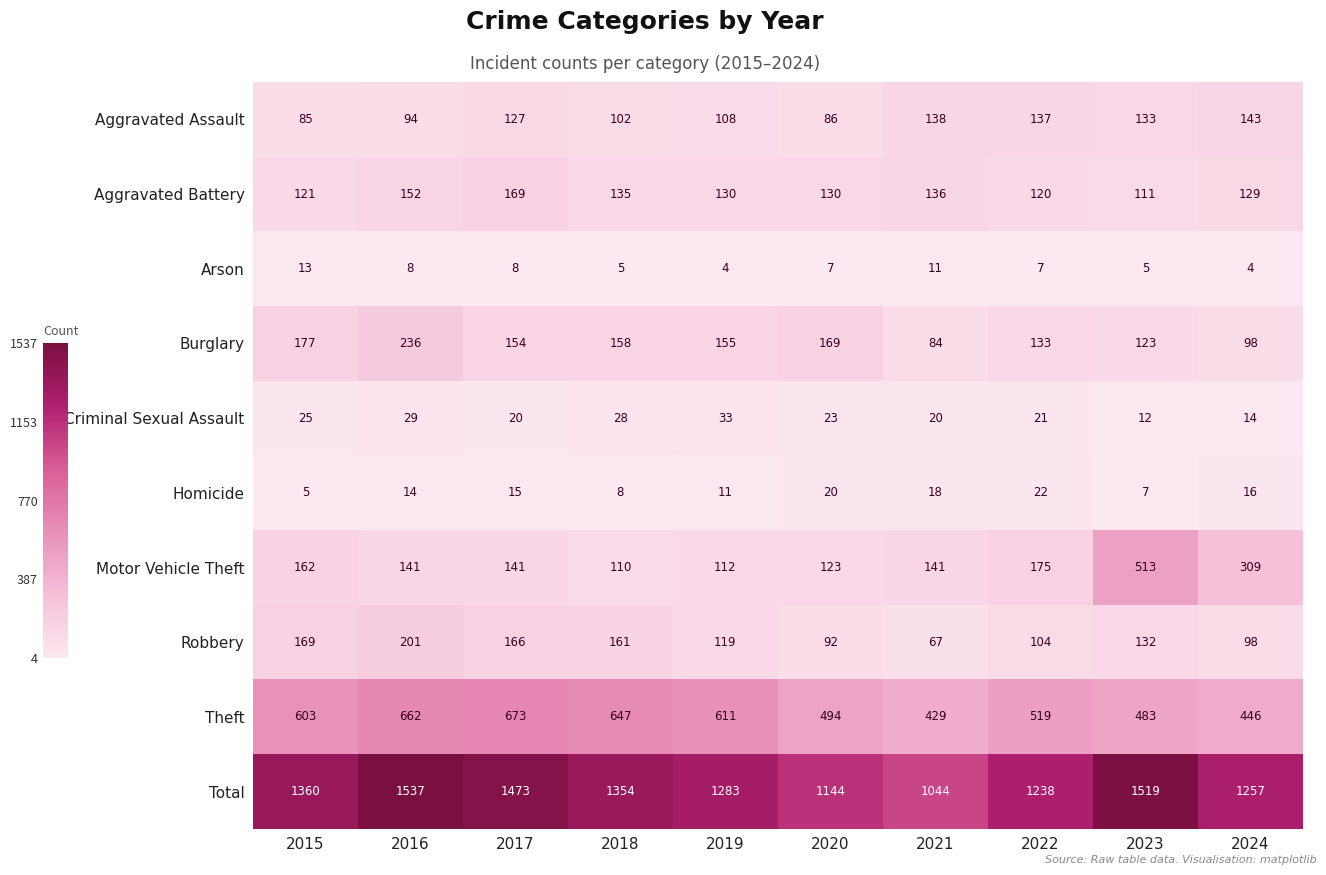

Is it true that Aggravated Assault equals 85 at 2015?

True